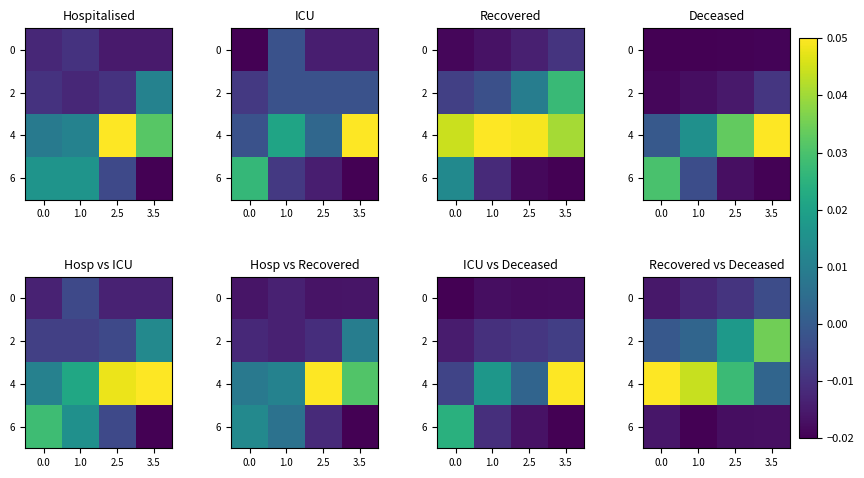

At 0.0, list the series in order from largest to smallest.

4, 2, 0, 6